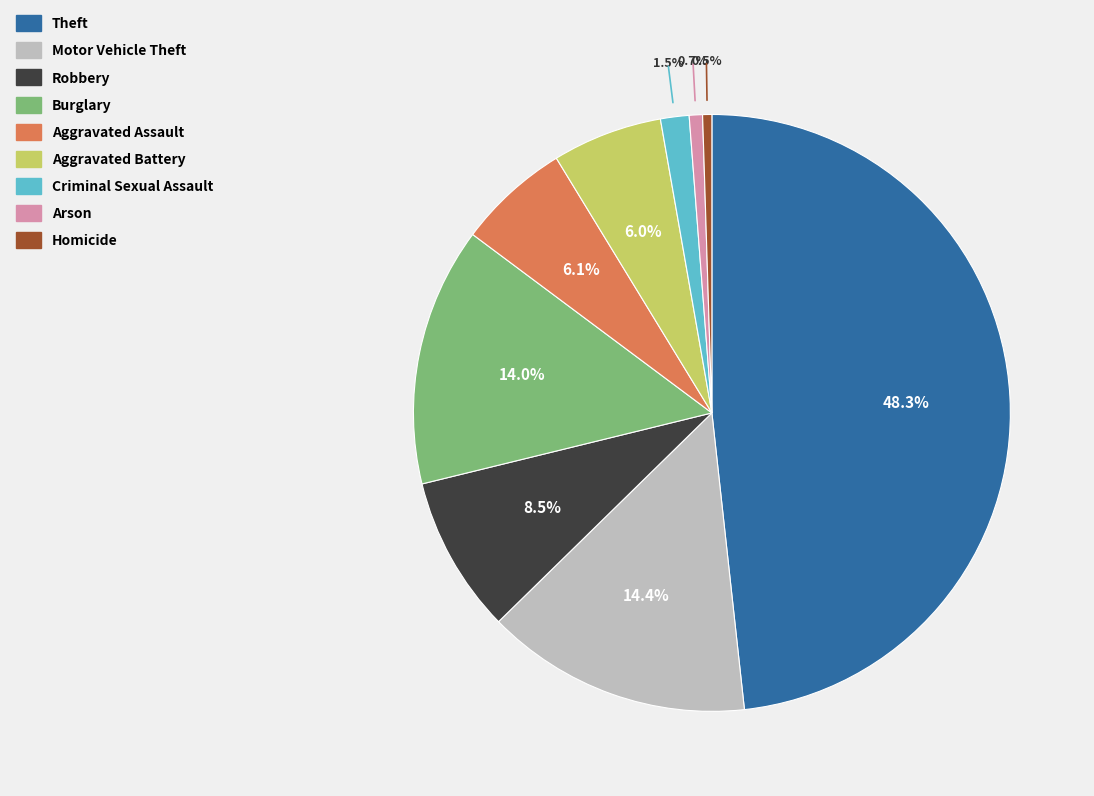

To the nearest percent, what is the average slice percentage?

11%